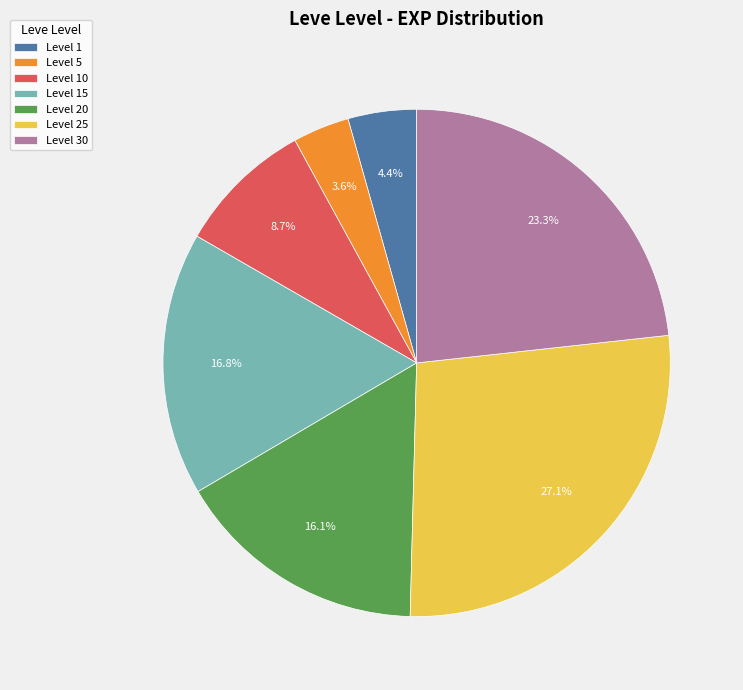

Which slice is the smallest?

Level 5